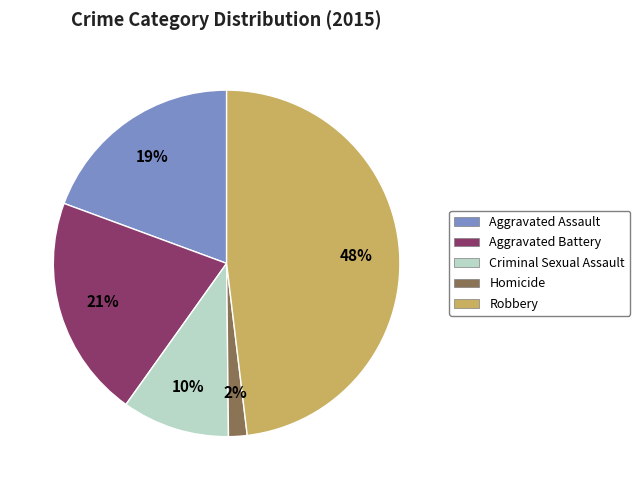

To the nearest percent, what is the difference between the Robbery and Aggravated Battery slice percentages?

27%